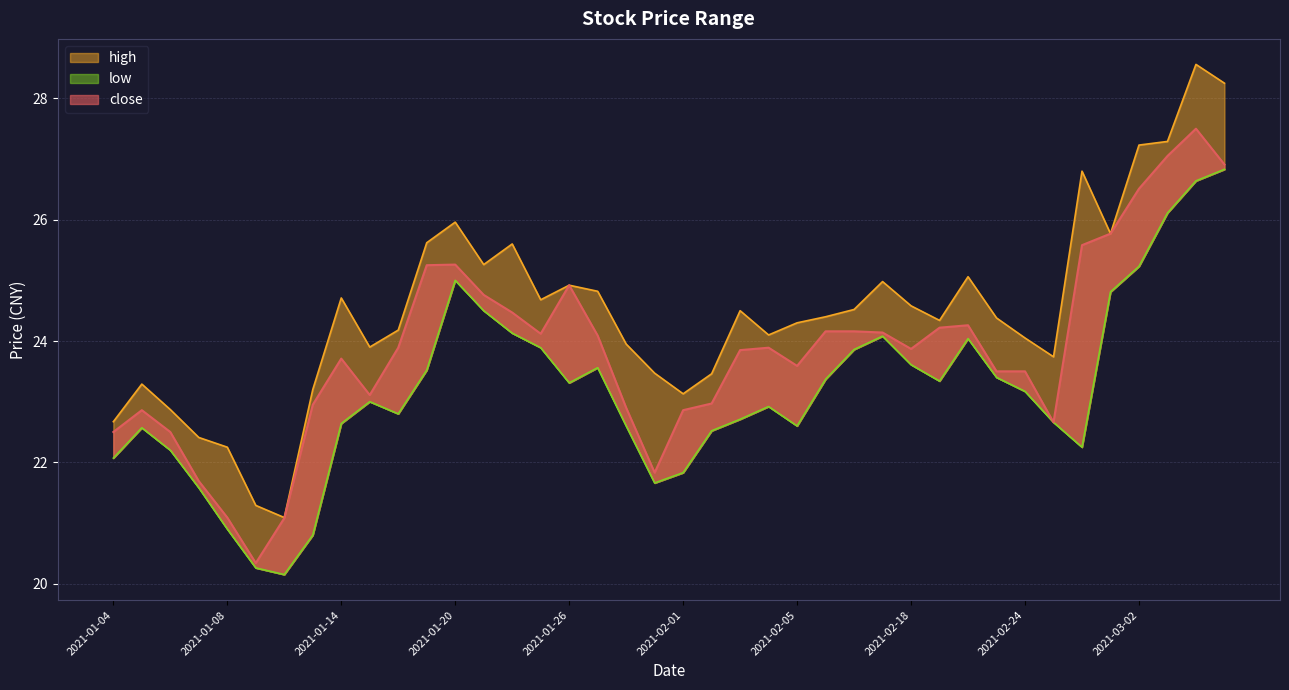

True or false: high and close intersect in this chart.

False